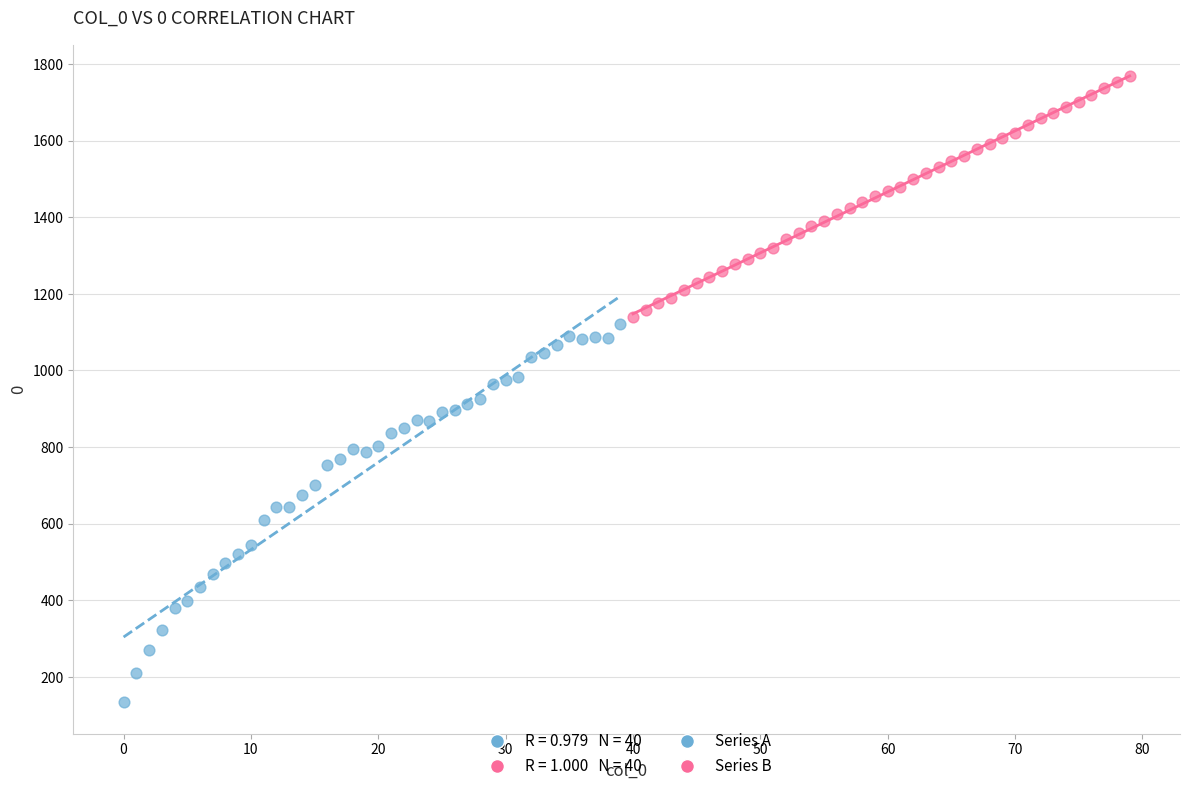

Which series has the largest Y range (max minus min)?

Series A